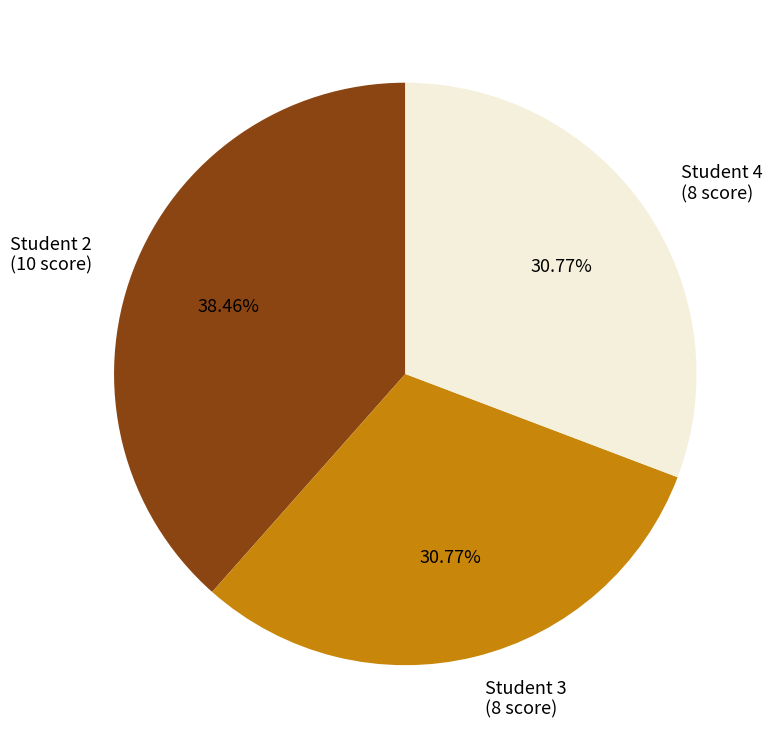

To the nearest percent, what is the average slice percentage?

33%